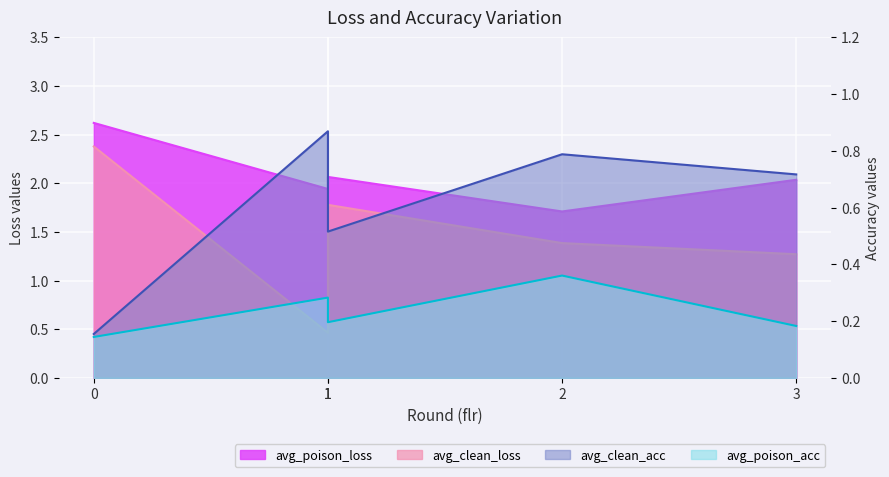

How many interior local peaks does the avg_clean_acc series have?

2